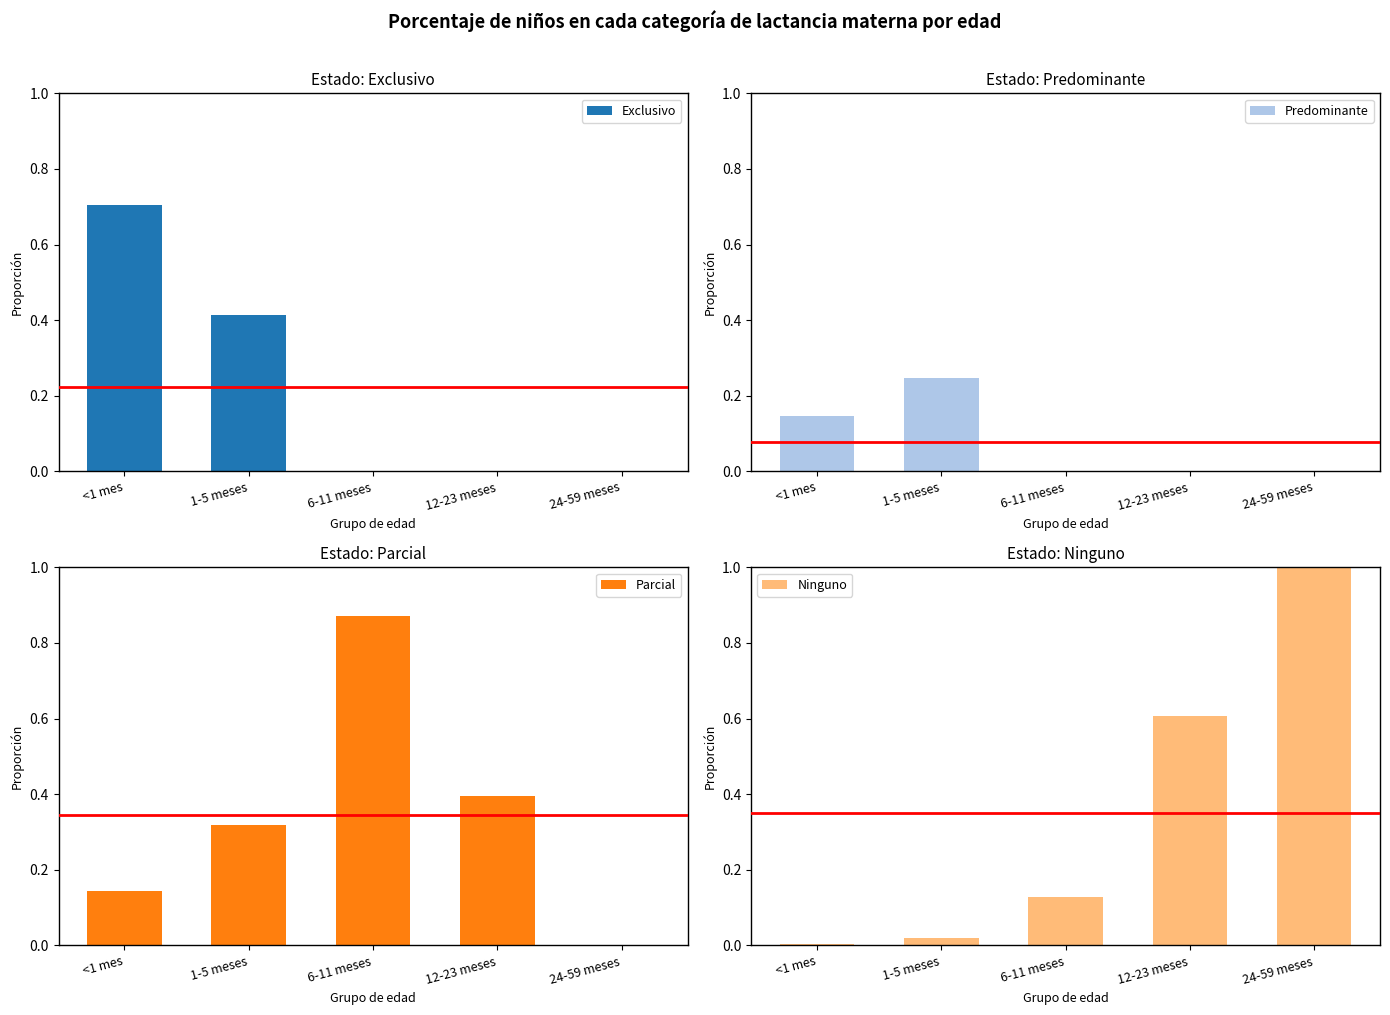

The value of Parcial at 6-11 meses is 0.9. True or false?

True